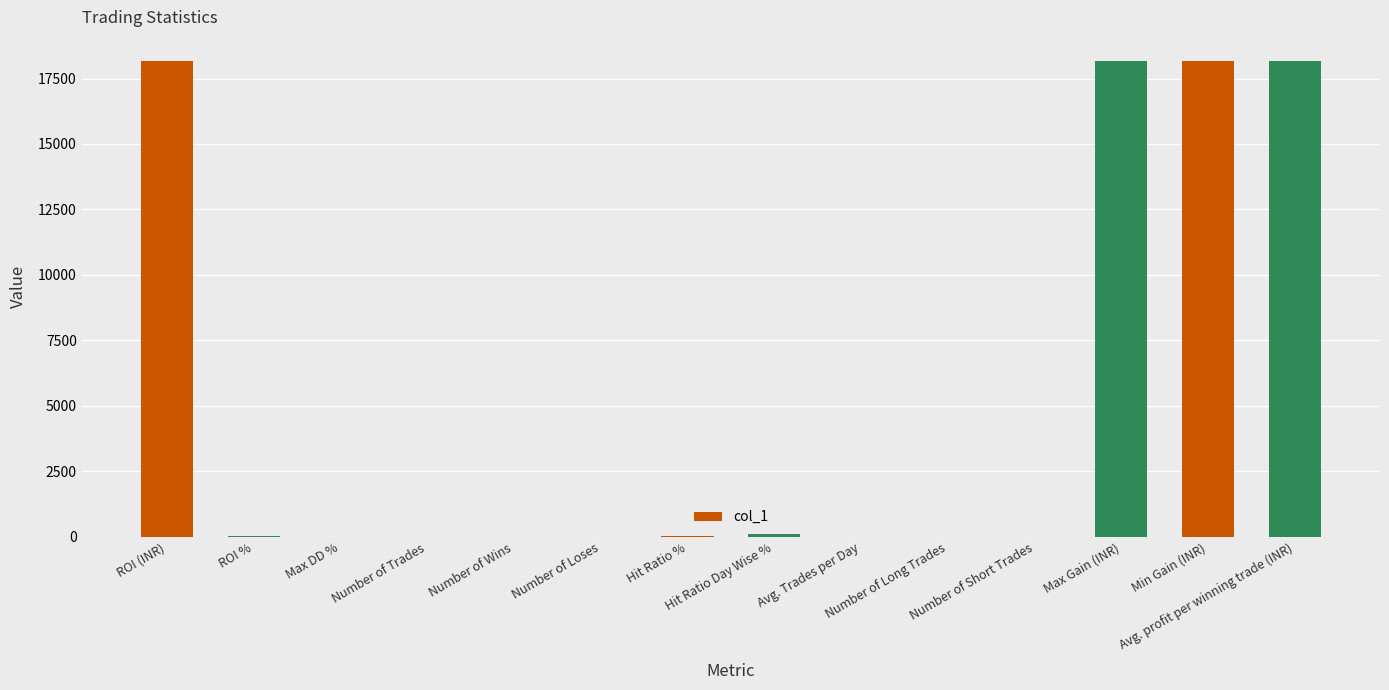

What is the sum of all values?

72912.4